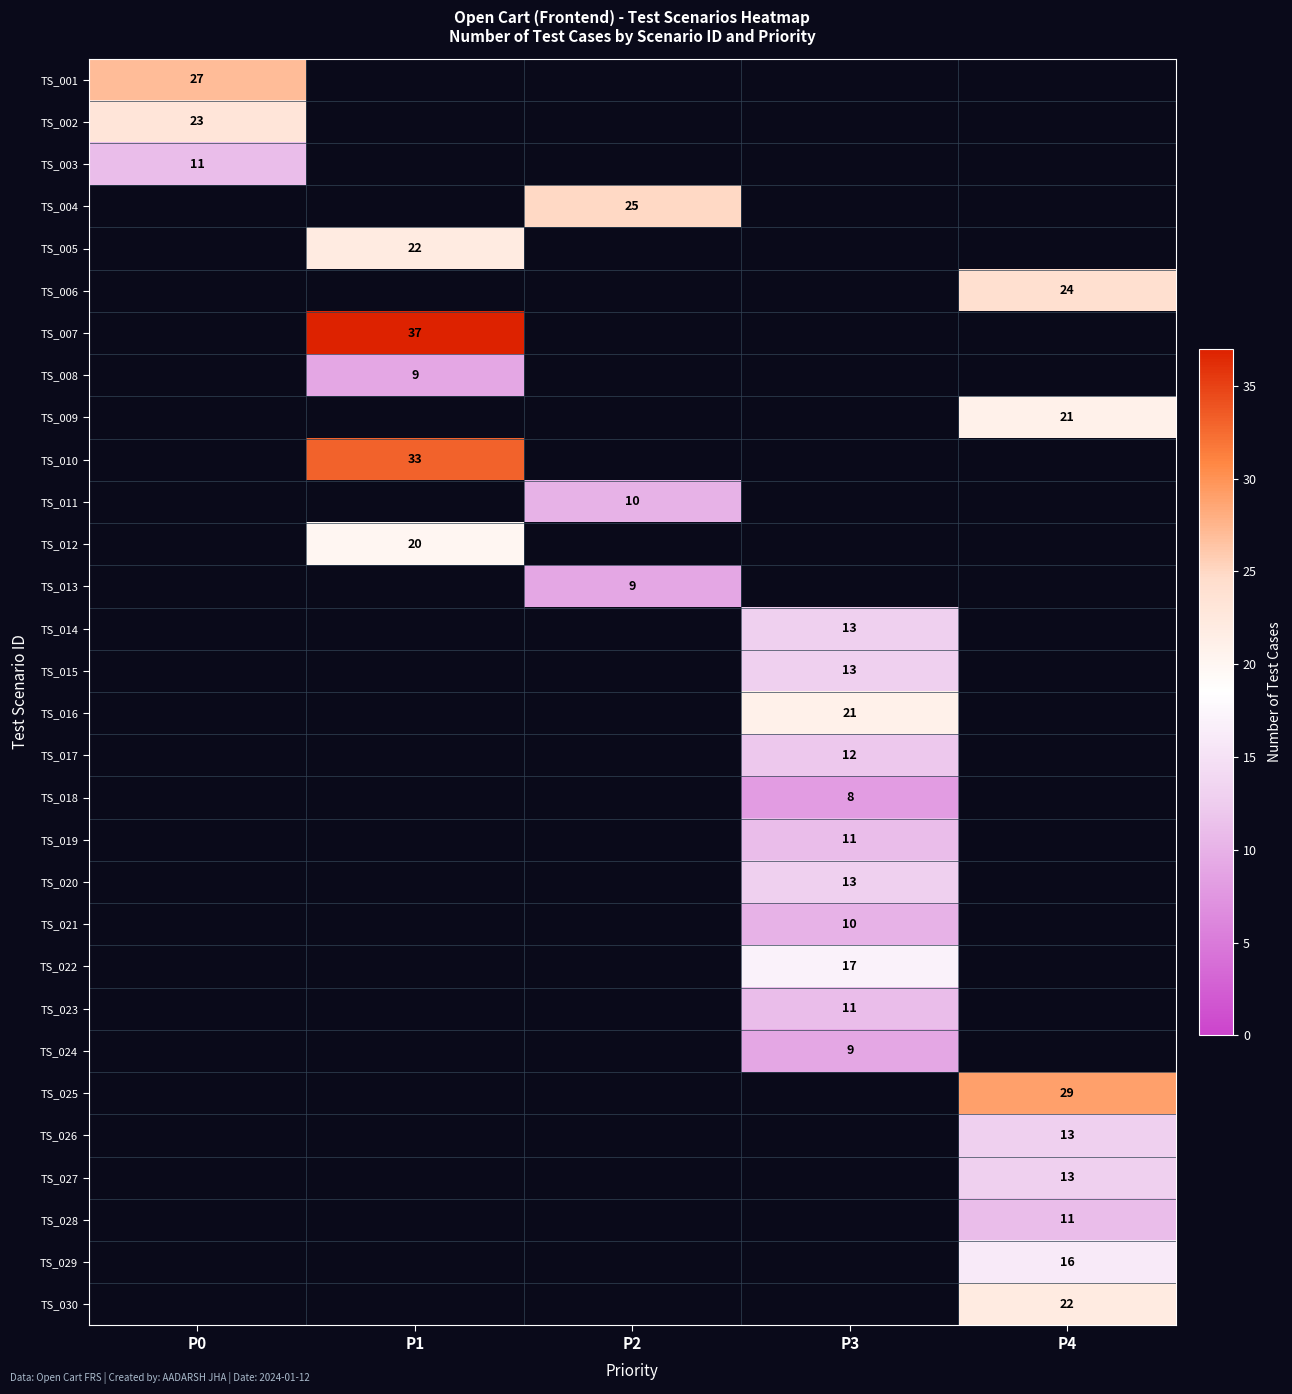

What is the minimum value shown in the chart?

8.0